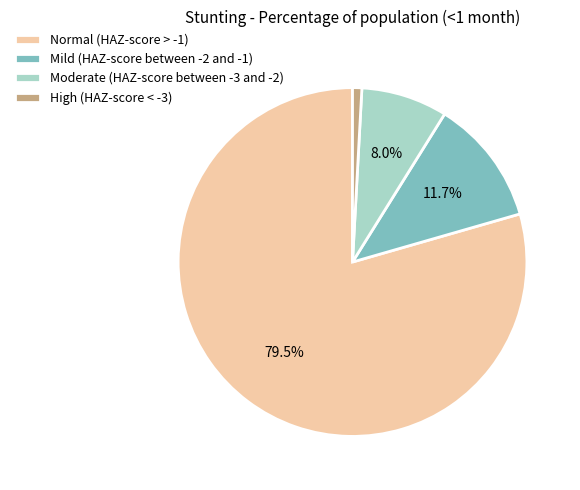

Between Moderate (HAZ-score between -3 and -2) and Mild (HAZ-score between -2 and -1), which is larger?

Mild (HAZ-score between -2 and -1)